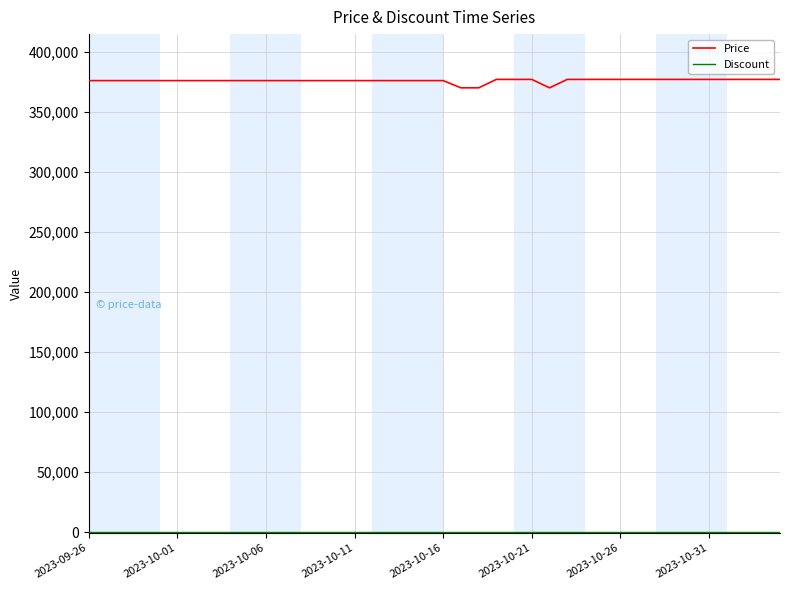

Which series has the largest total across all categories?

Price